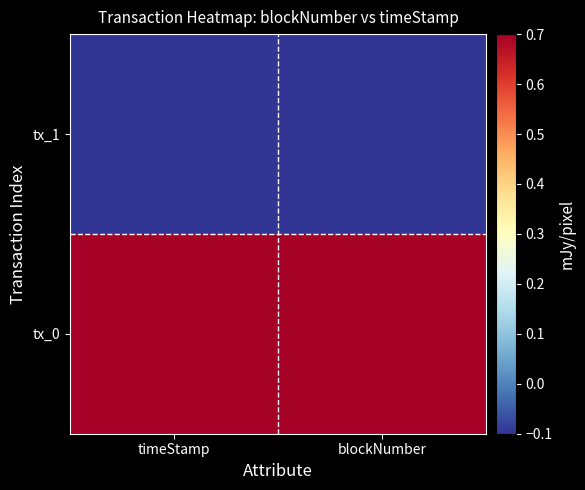

Count the number of data series in this chart.

2